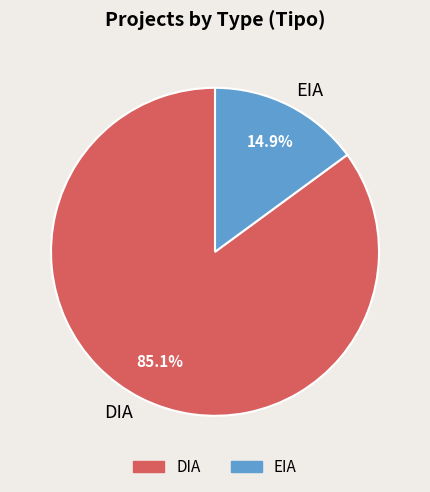

Which has a higher value, DIA or EIA?

DIA